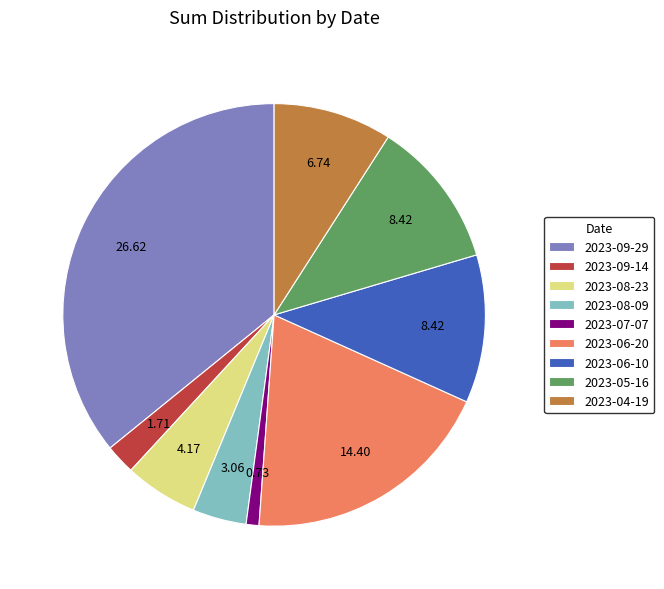

Do 2023-07-07 and 2023-06-20 together represent more than half of the pie?

No